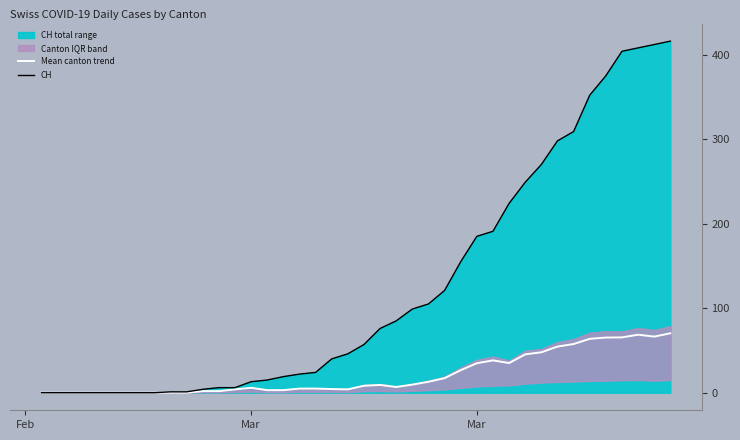

The Mean canton trend series shows 12.9 at 30. True or false?

False